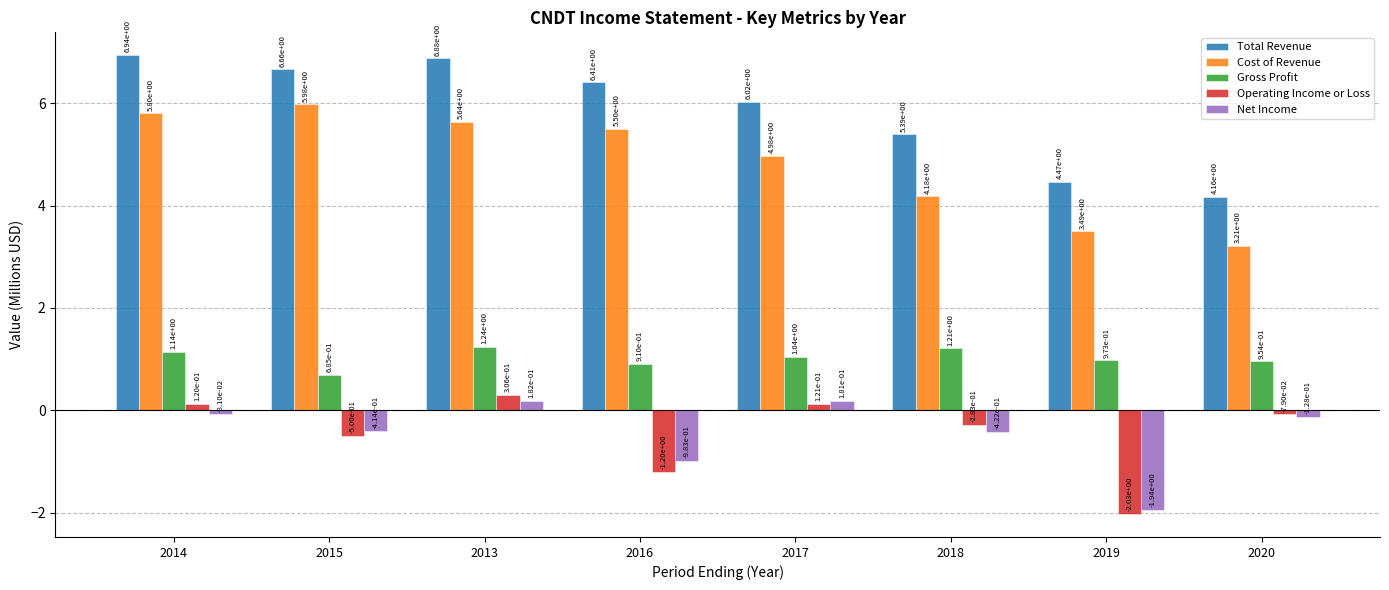

Which series has the largest range (max minus min)?

Total Revenue